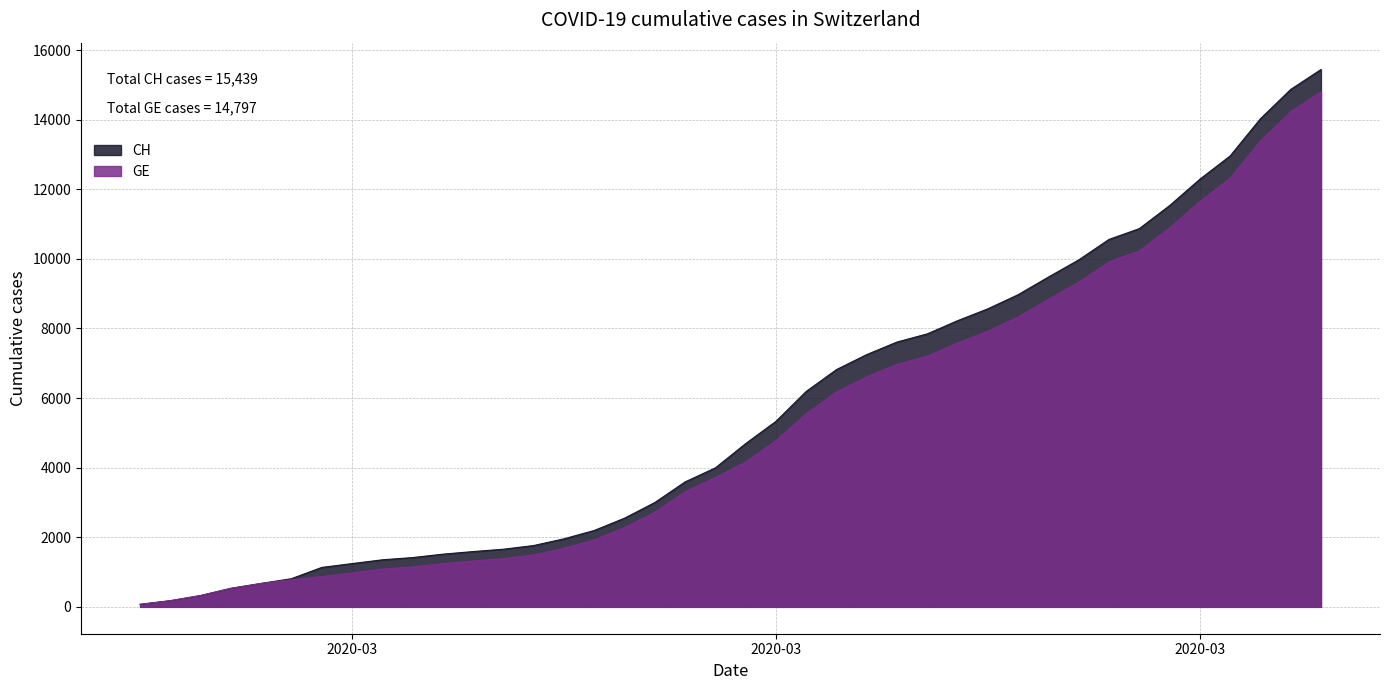

What are all the series names shown in the legend?

CH, GE